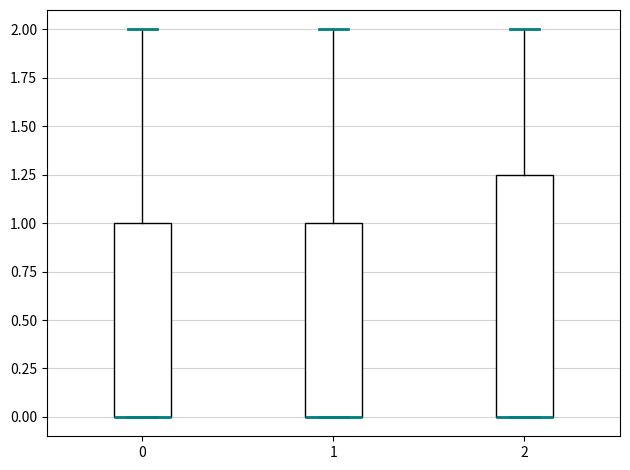

Where is the upper edge of the box at x = 2 on the y-axis? The values are not printed on the chart, so give them approximately, as read against the axis.

1.25